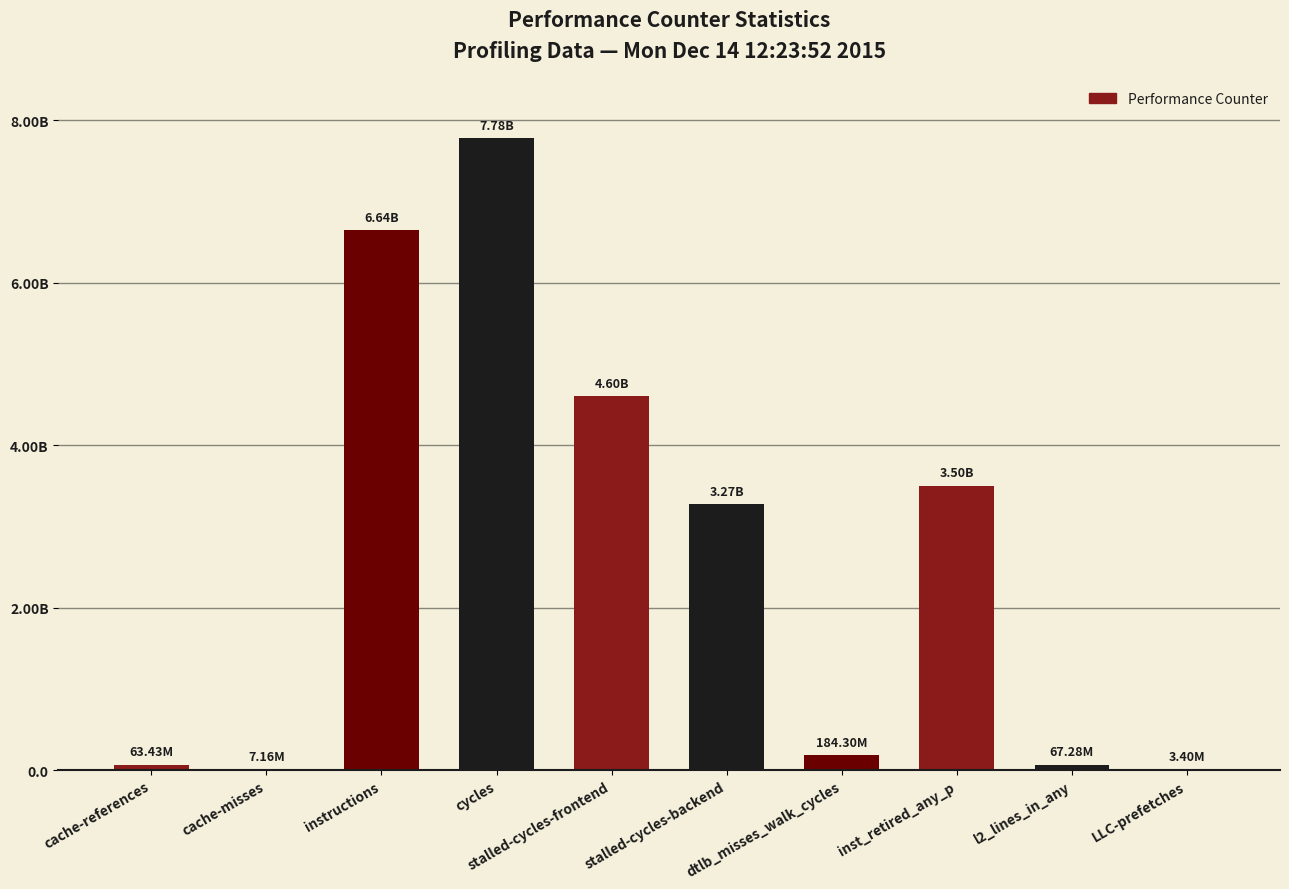

How many distinct data groups are displayed?

1